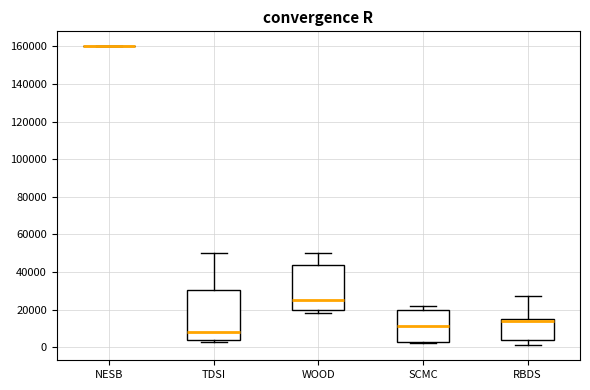

Reading left to right, read every box against the y-axis: the position of its median line, the range the box covers, and the ends of its whiskers. The values are not printed on the chart, so give them approximately, as read against the axis.

NESB: box collapsed to a line at 160000, whiskers 160000 to 160000
TDSI: median 8000, box 4000 to 30000, whiskers 4000 (just below the box's lower edge) to 50000
WOOD: median 26000, box 20000 to 44000, whiskers 18000 to 50000
SCMC: median 12000, box 4000 to 20000, whiskers 2000 to 22000
RBDS: median 14000, box 4000 to 16000, whiskers 2000 to 28000